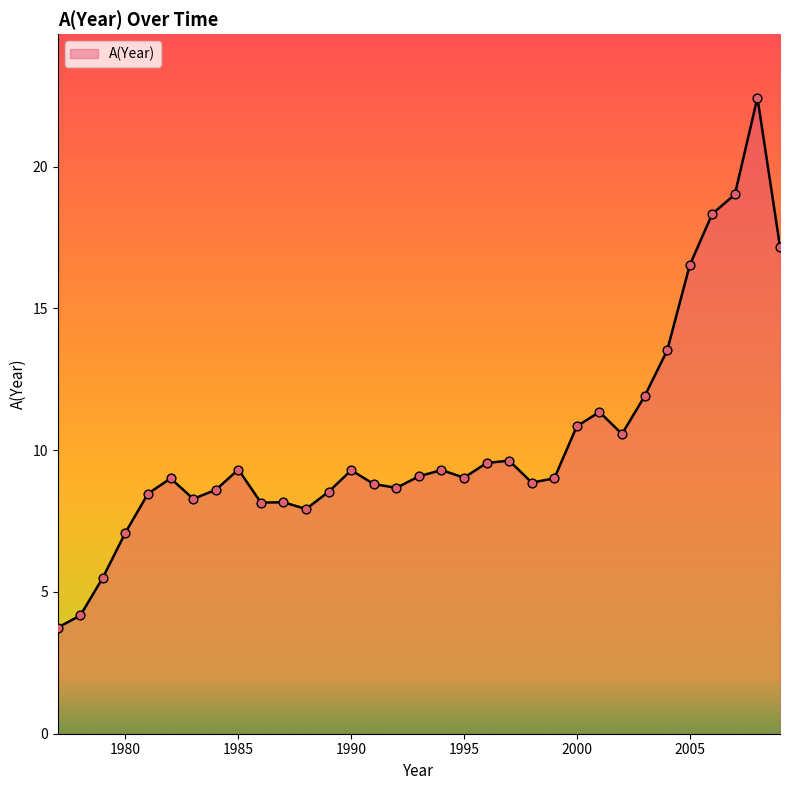

What is the smallest value displayed?

3.7